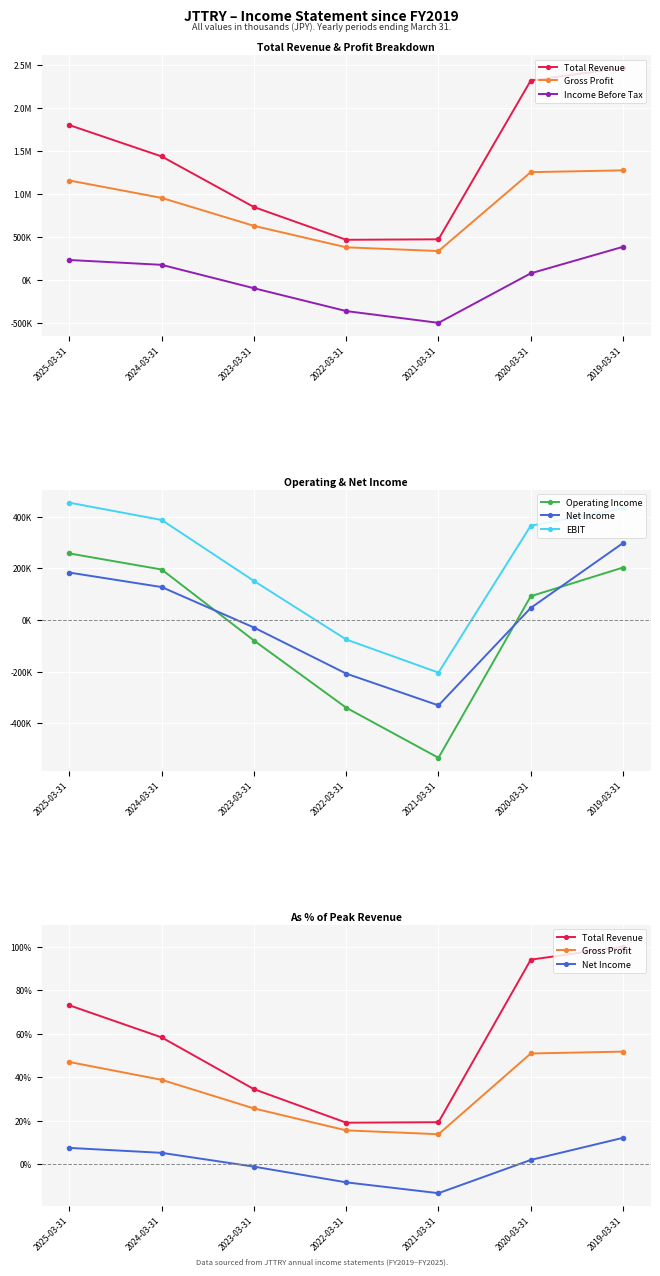

Which series has the widest spread of values?

Income Before Tax